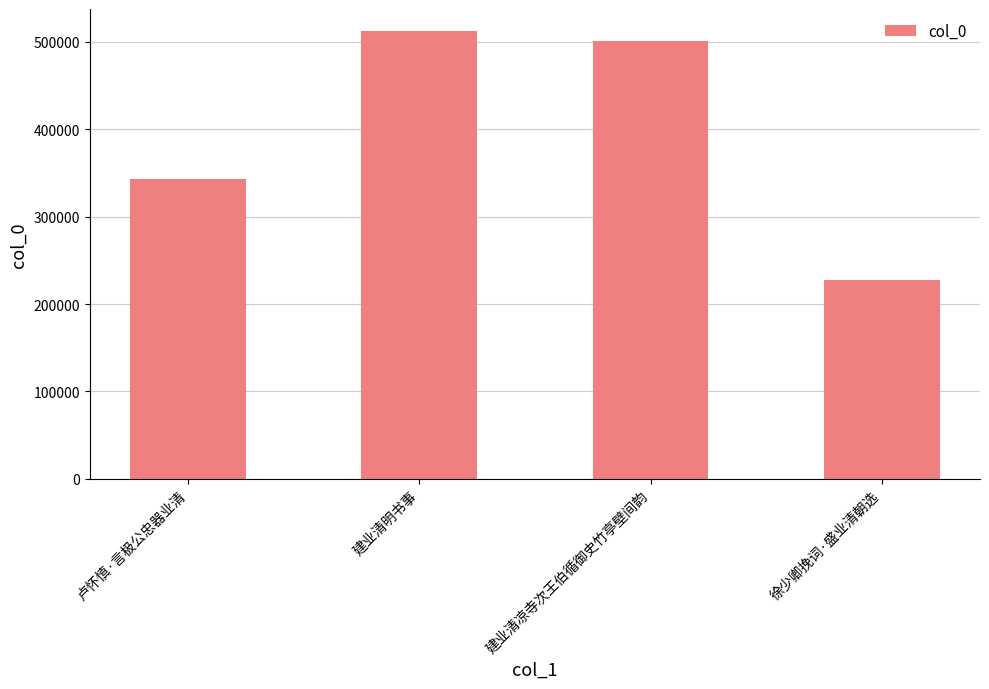

What is the label of the 1st bar from the right?

徐少卿挽词·盛业清朝选